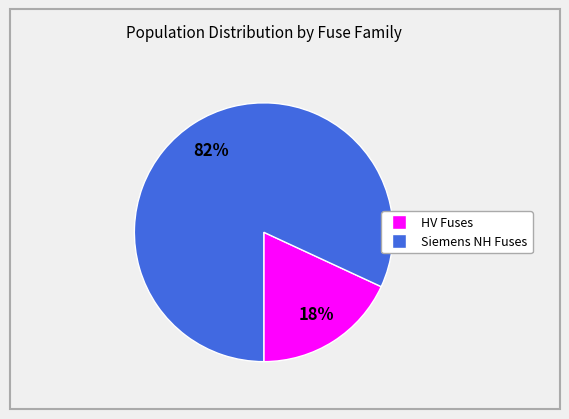

To the nearest percent, what is the difference between the largest and smallest slice percentages?

64%